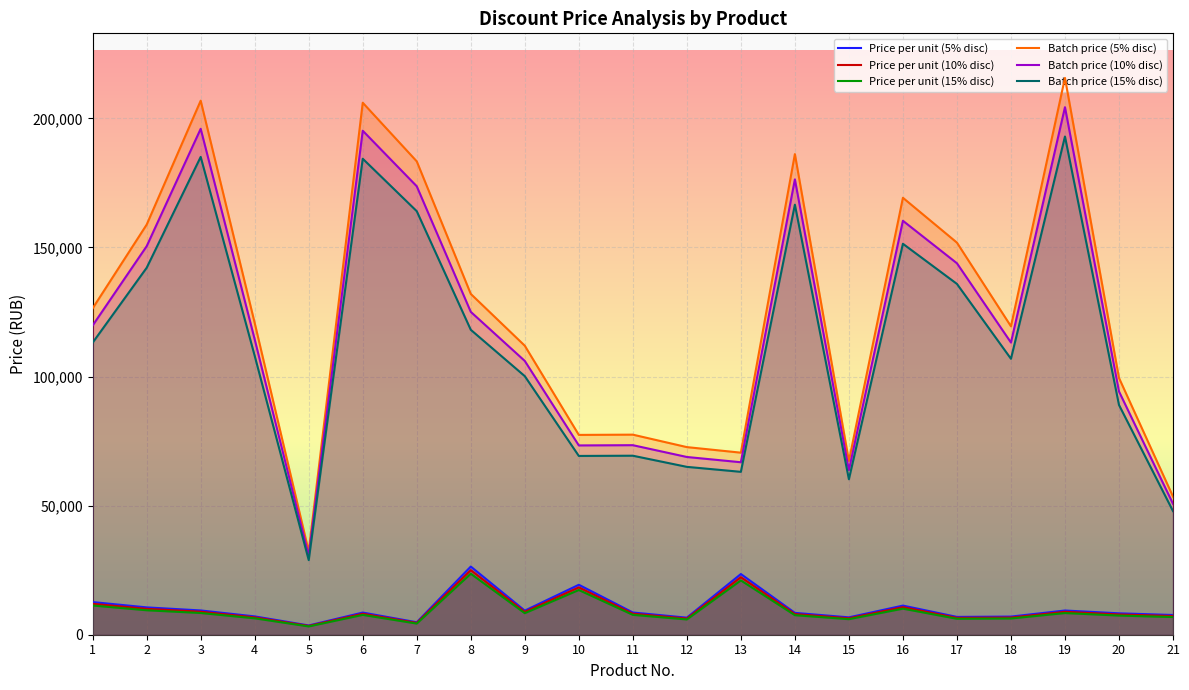

What is the difference between the highest and lowest values at 15?

61284.8